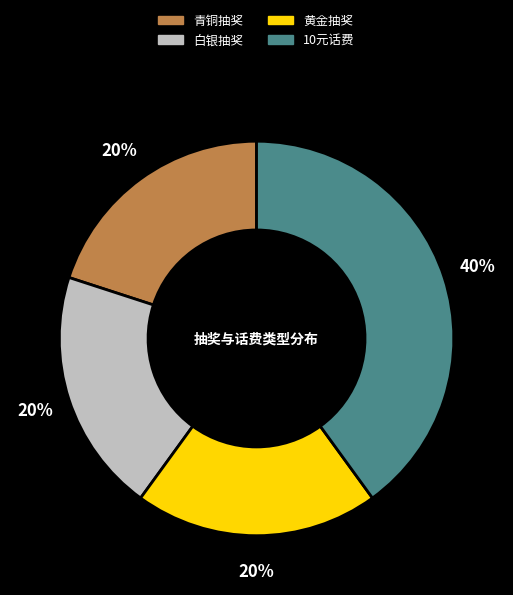

What percentage is the 青铜抽奖 slice, to the nearest percent?

20%